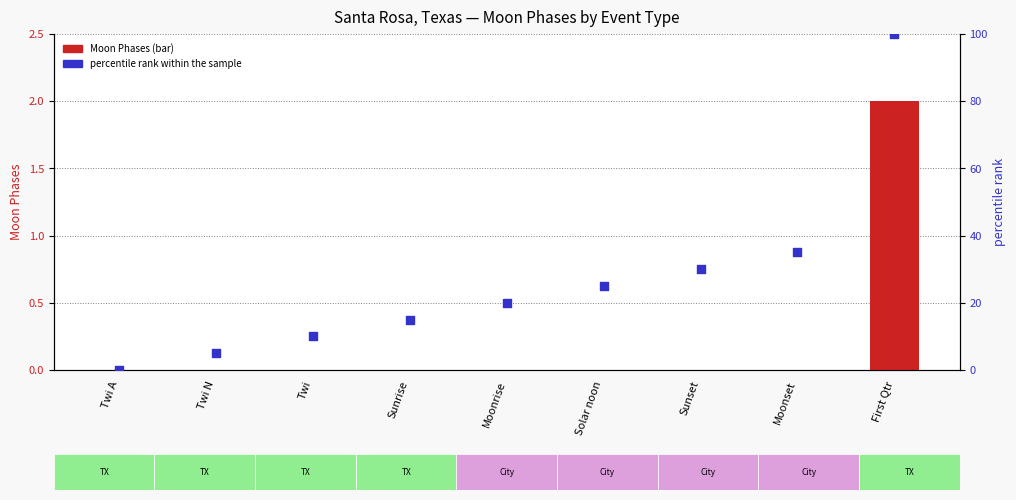

Which series has the largest total across all categories?

percentile rank within the sample